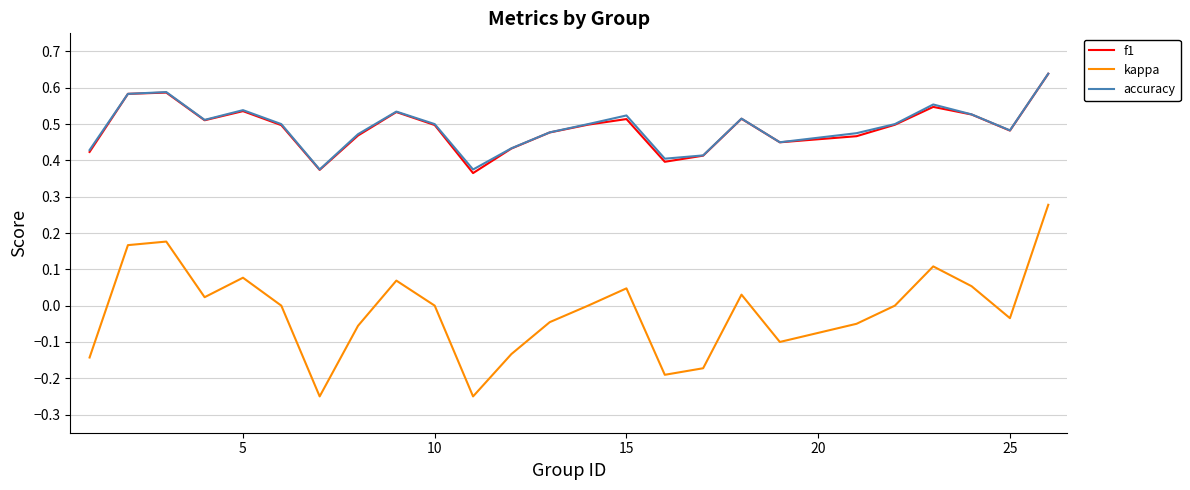

Which series has the widest spread of values?

kappa